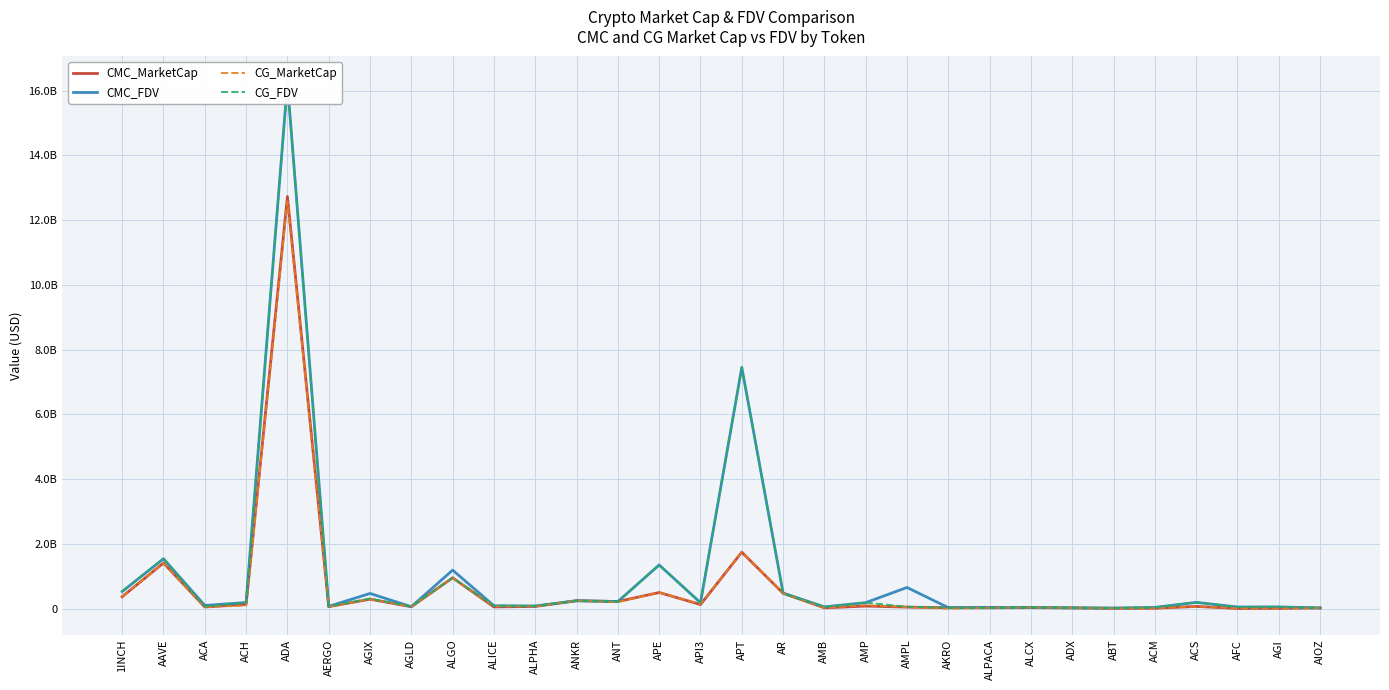

What position from the right is APT?

15